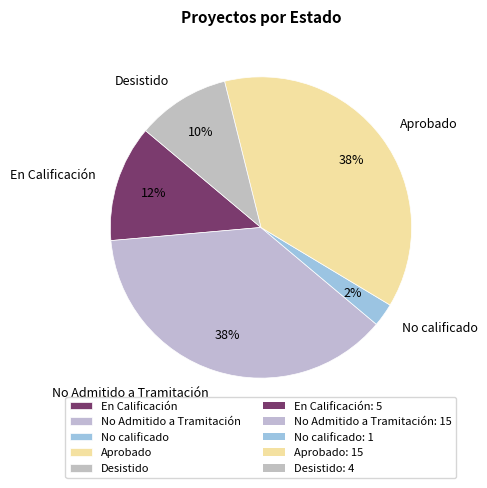

Which category has the smallest portion of the pie?

No calificado